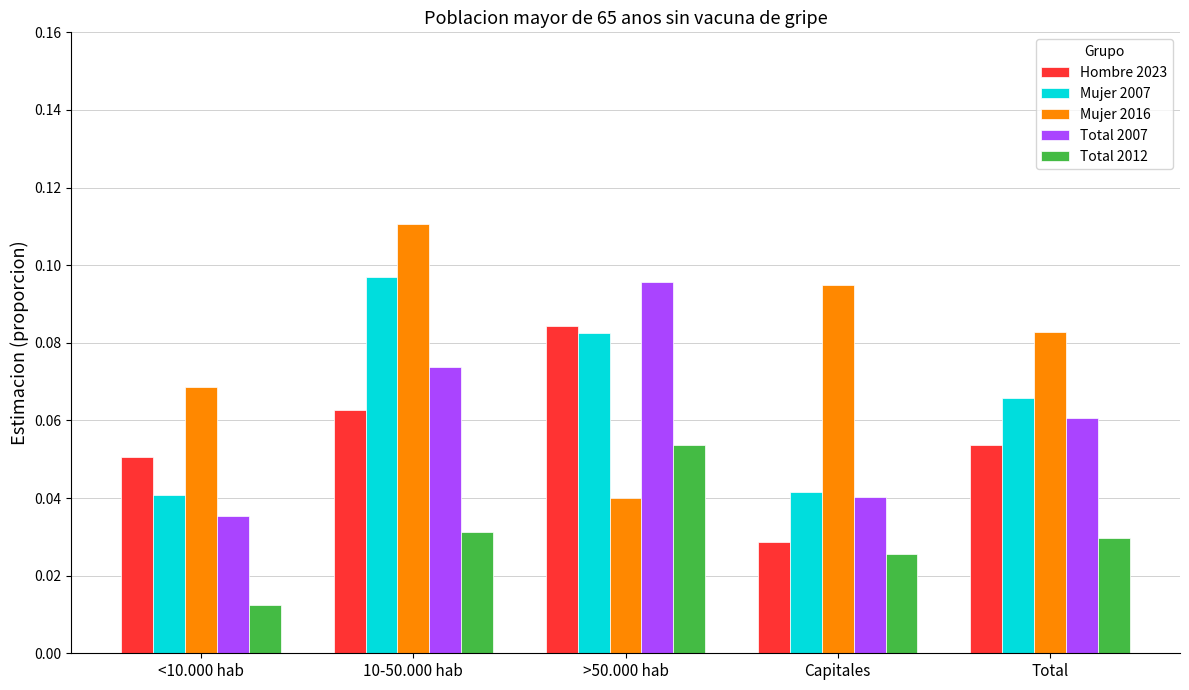

What is the label of the 4th bar from the left?

Capitales